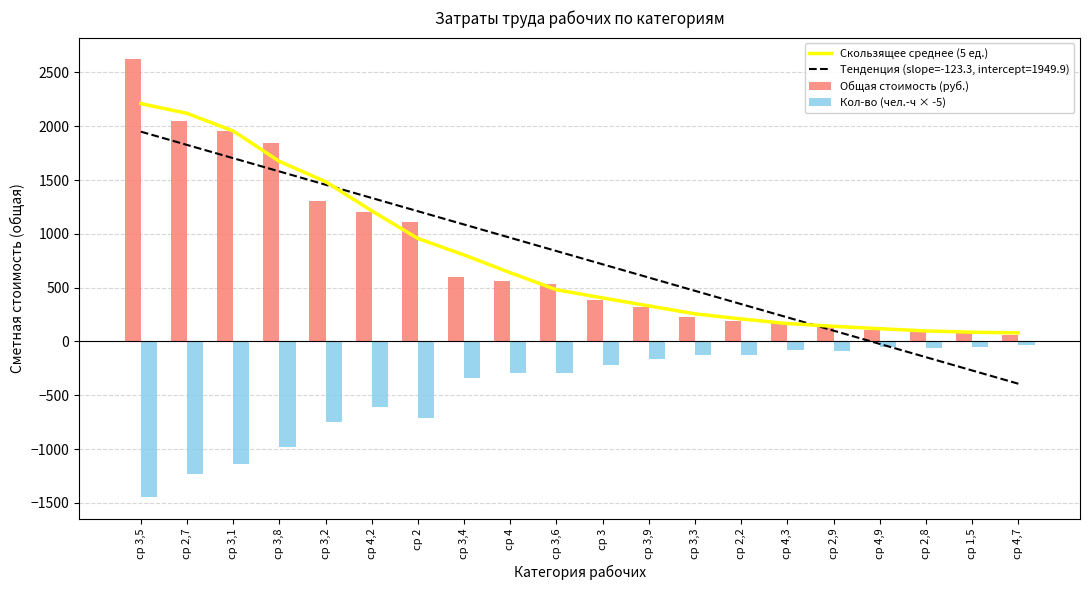

The value of Кол-во (чел.-ч × -5) at ср 4 is -293.0. True or false?

True